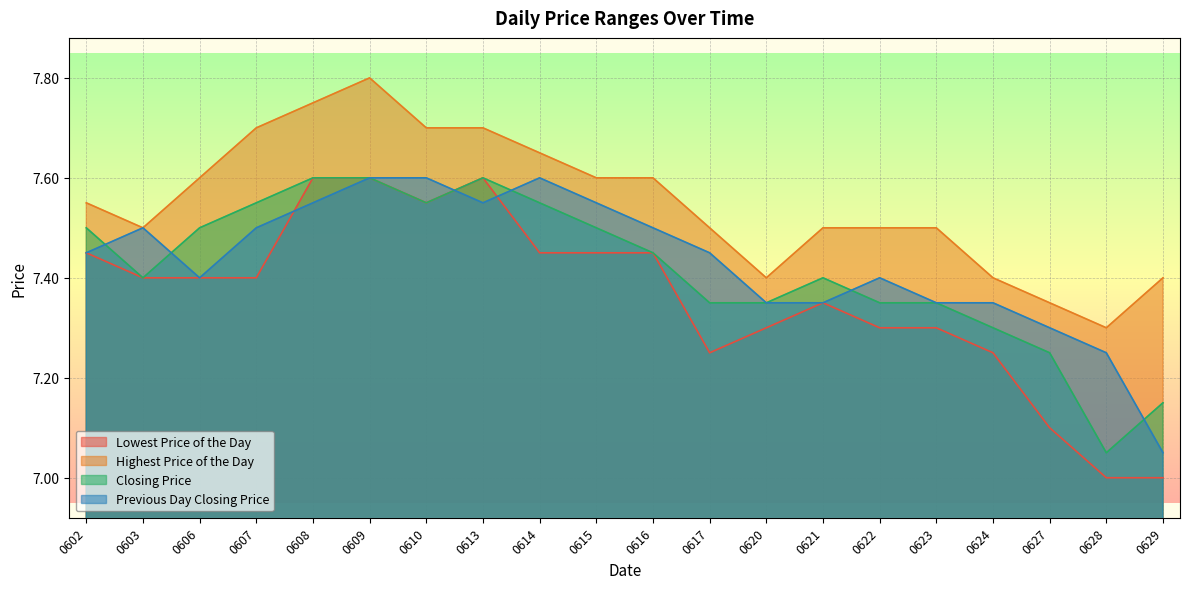

The value of Highest Price of the Day at 0609 is 7.8. True or false?

True